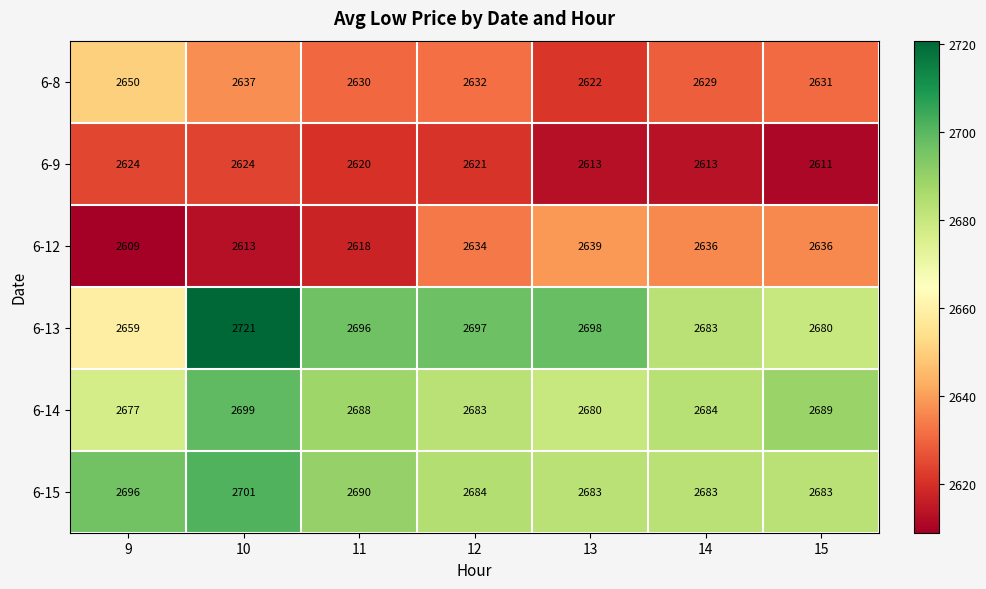

Is it true that 6-13 equals 3785 at 11?

False